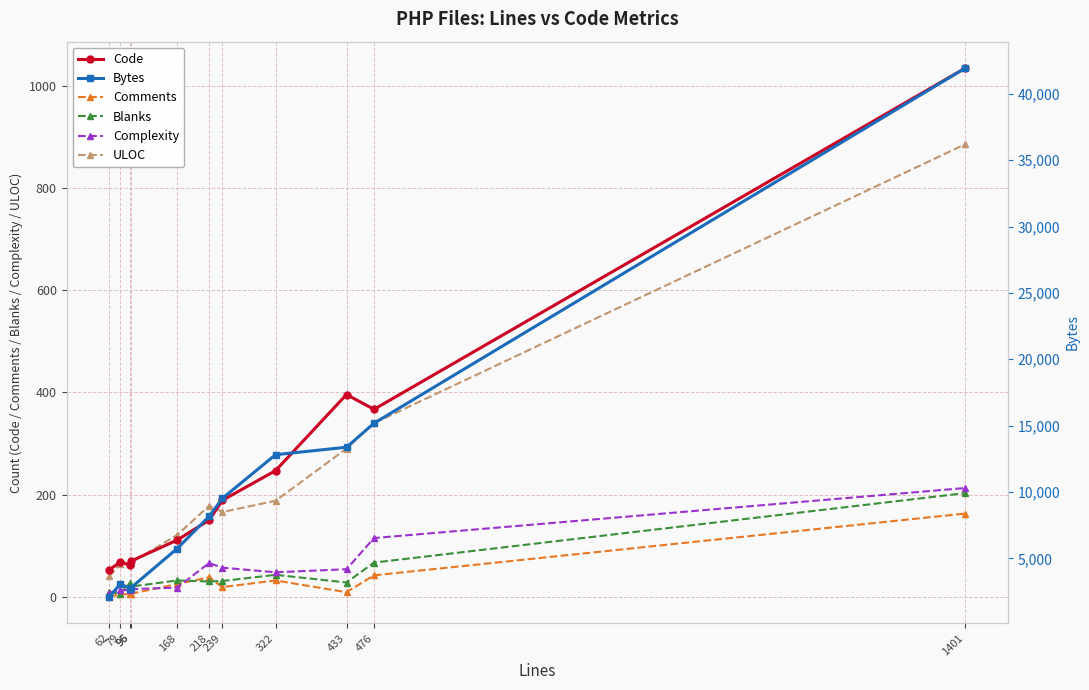

What are all the series names shown in the legend?

Code, Comments, Blanks, Complexity, ULOC, Bytes